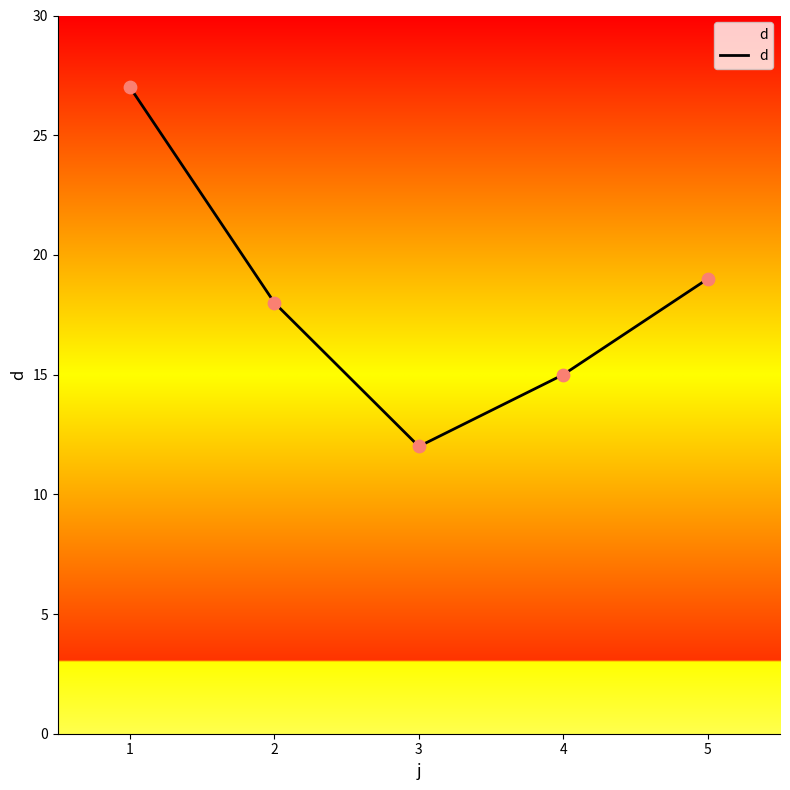

Which has a higher value, 2 or 1?

1